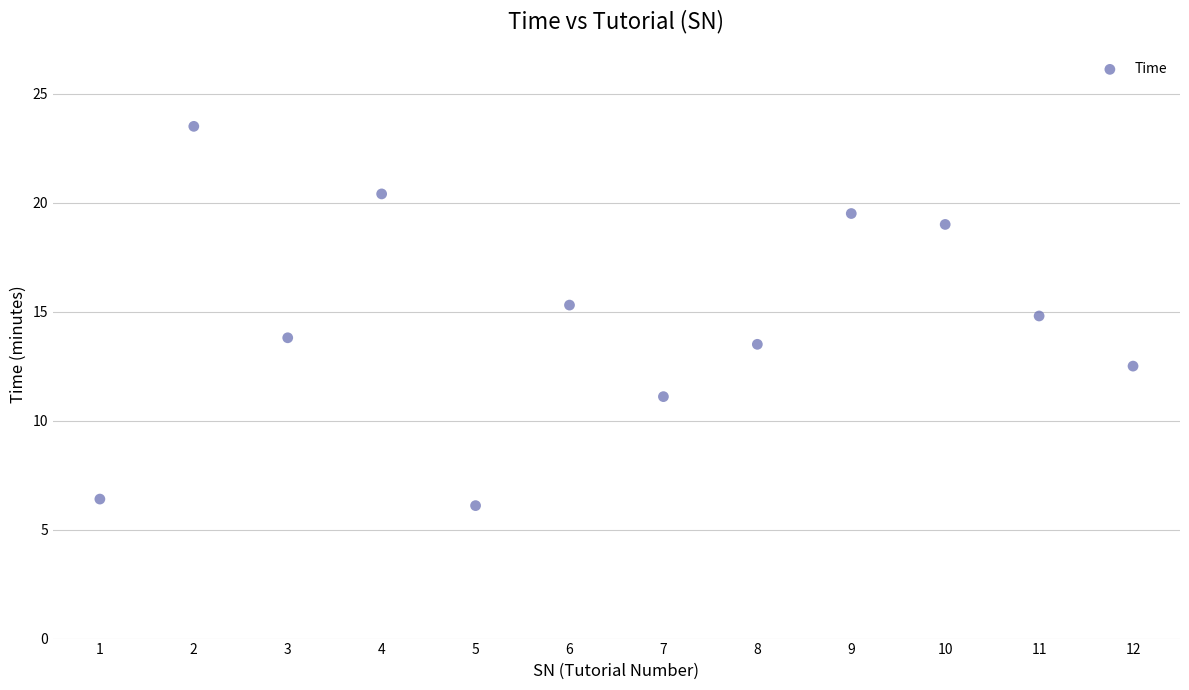

What is the average Y value?

14.7